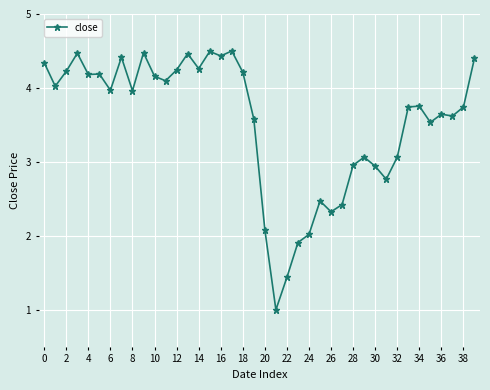

How many lines are shown in the chart?

1